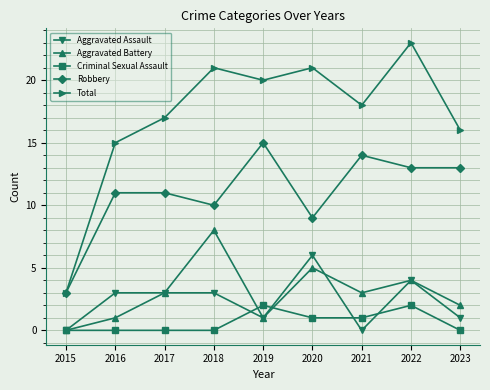

Which series has the largest range (max minus min)?

Total